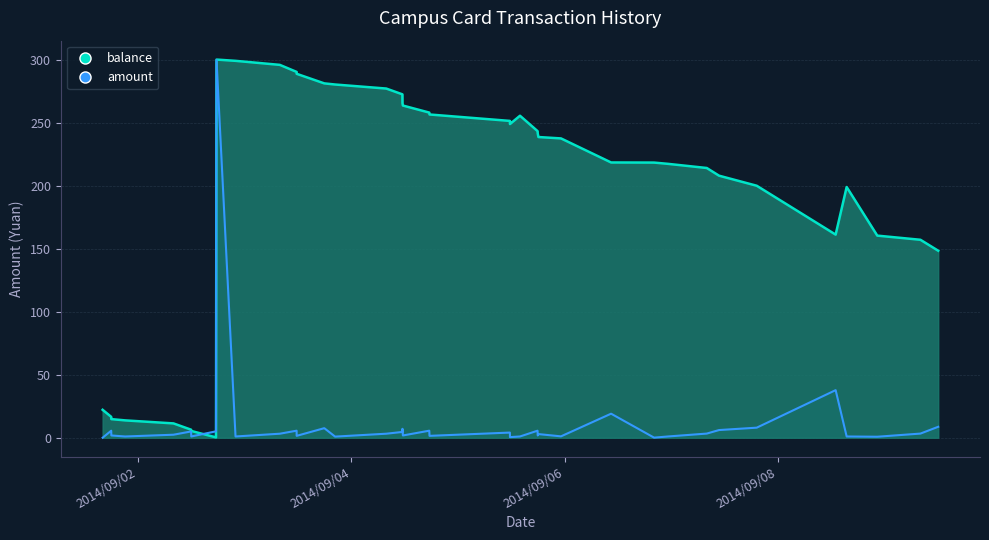

Rank the series at 2014/09/04 from highest to lowest value.

balance, amount